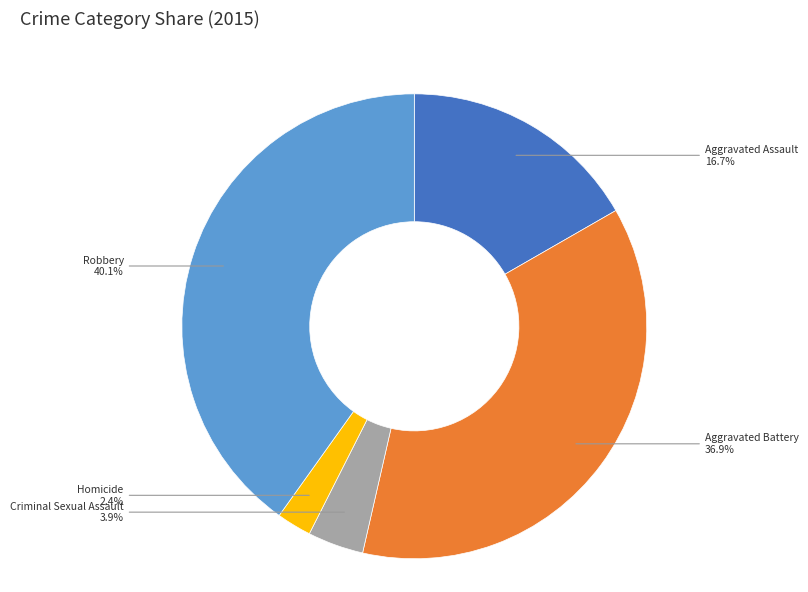

Is there any slice that represents more than half of the pie?

No